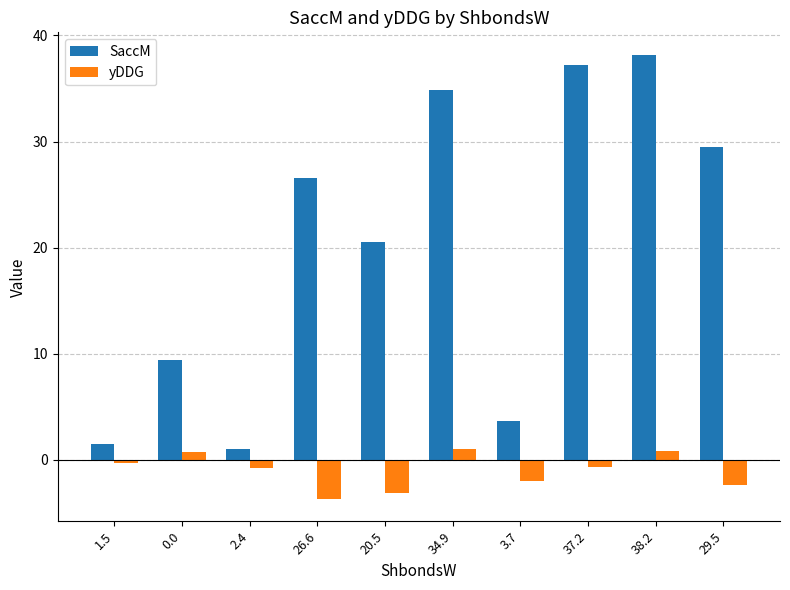

At how many categories does at least one series exceed 15?

6